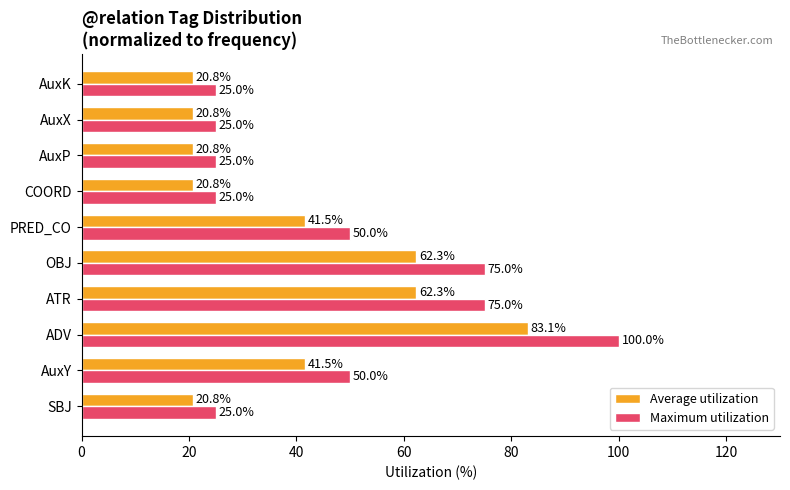

What is the difference between the Maximum utilization values at ADV and OBJ?

25.0